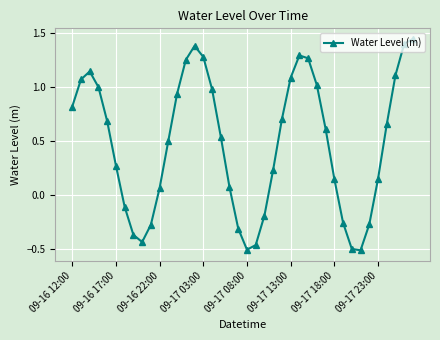

What is the value of the 7th point from the left?

-0.1